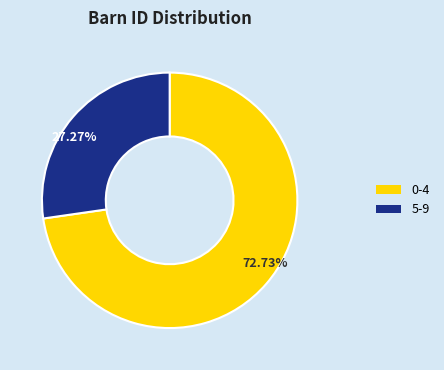

Is there any slice that represents more than half of the pie?

Yes